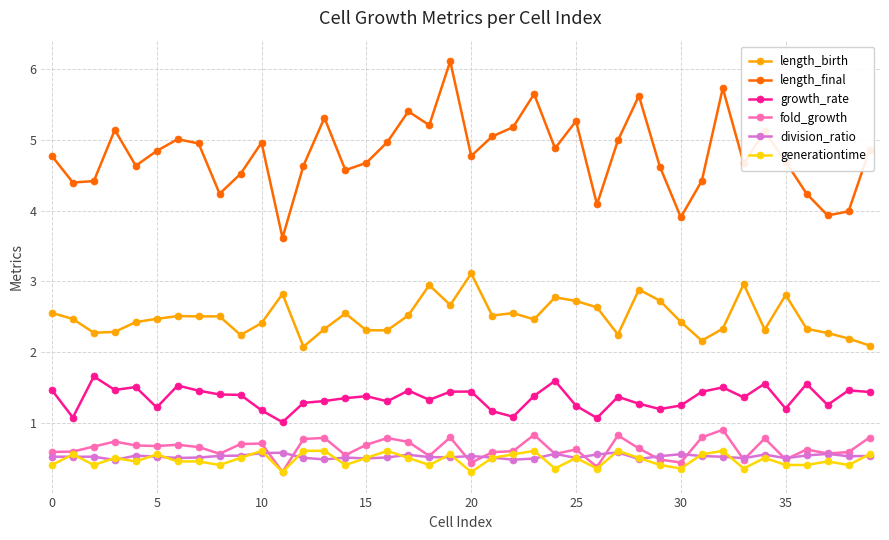

What is the maximum value for division_ratio?

0.6